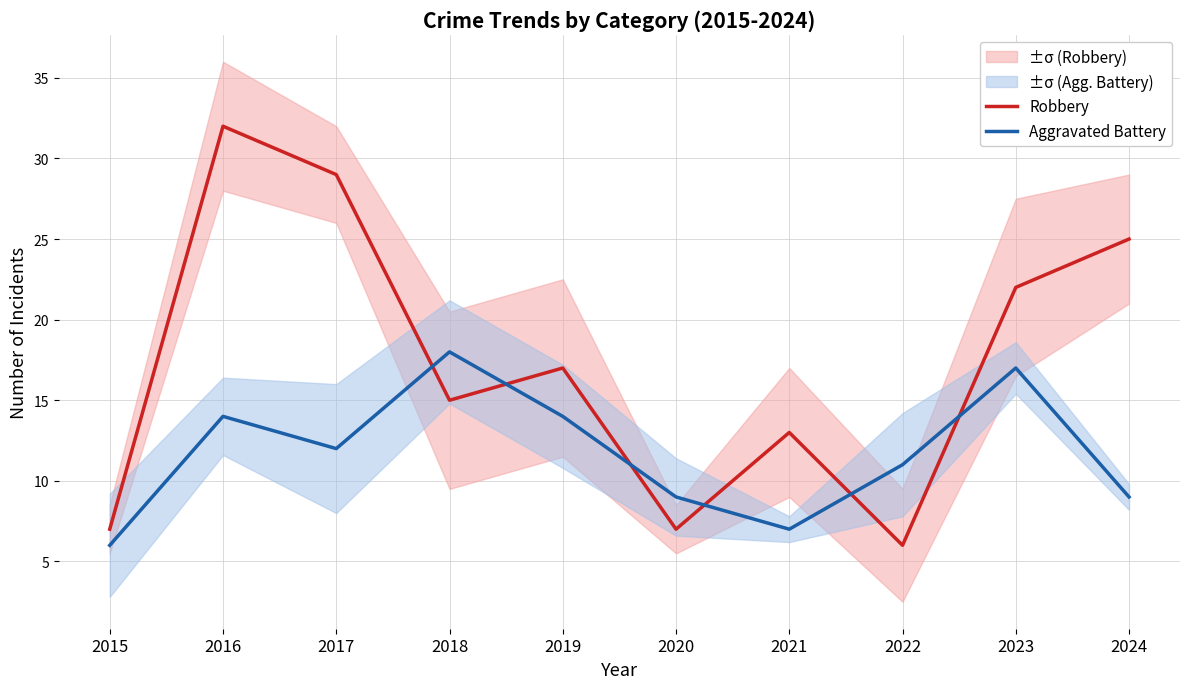

The value of Aggravated Battery at 2023 is 10. True or false?

False